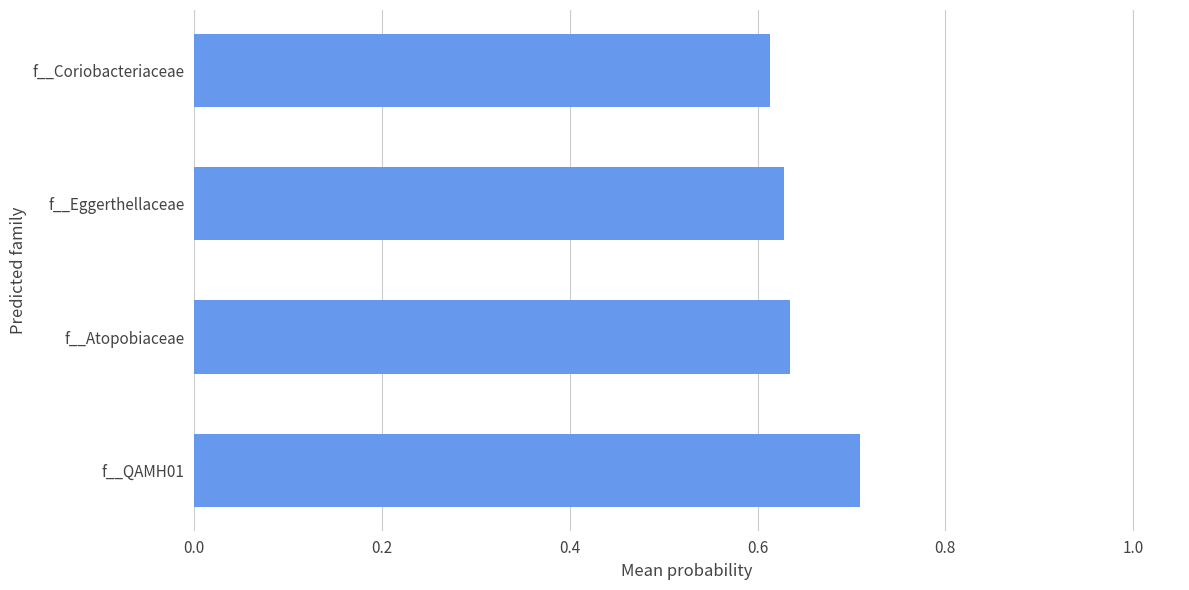

What is the sum of all values?

2.6